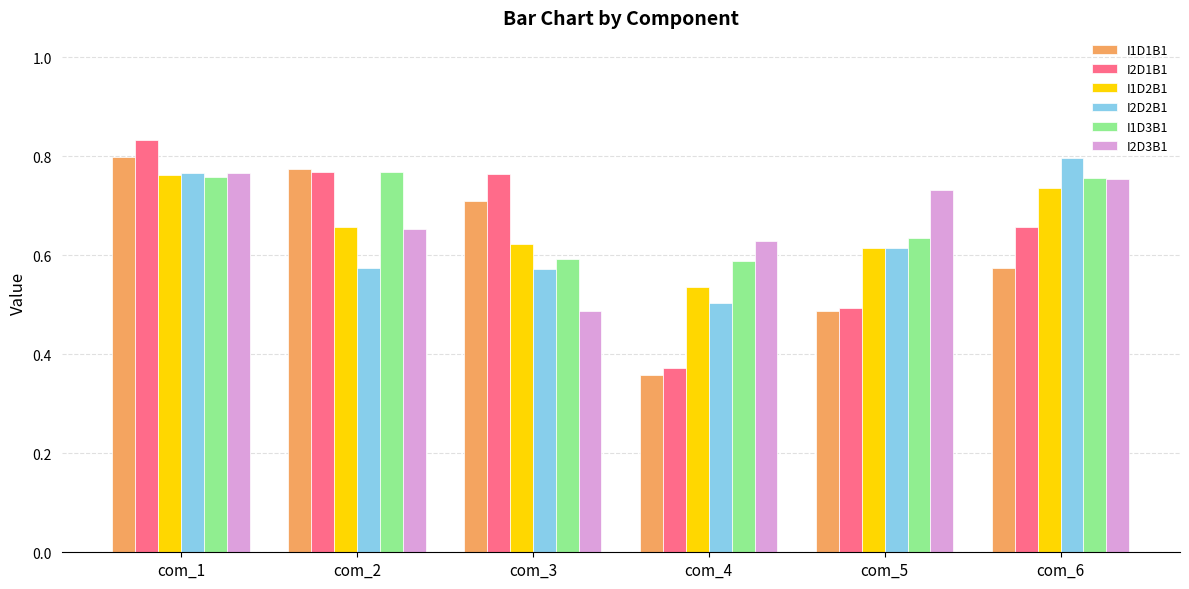

Is the value of I1D2B1 at com_5 greater than the value of I2D3B1 at com_2?

No